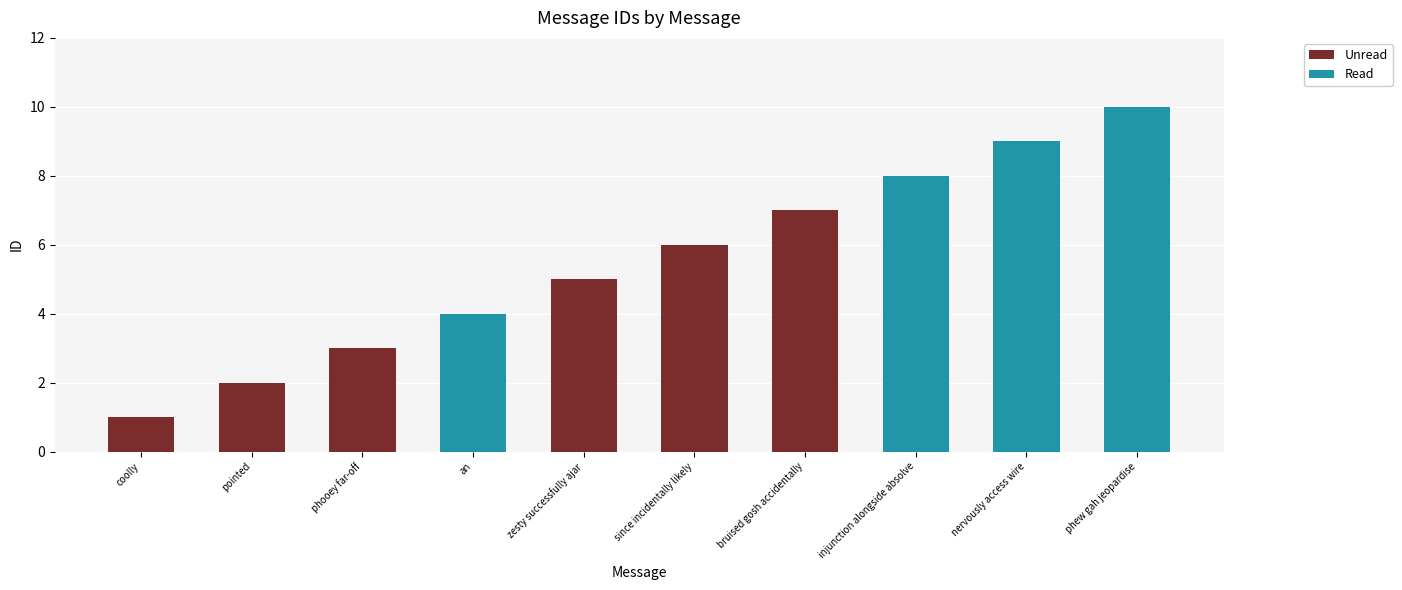

At which category is the sum across all series the highest?

phew gah jeopardise